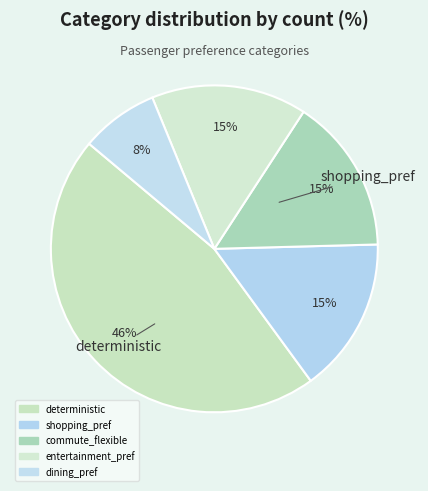

Is there a majority slice in this chart?

No